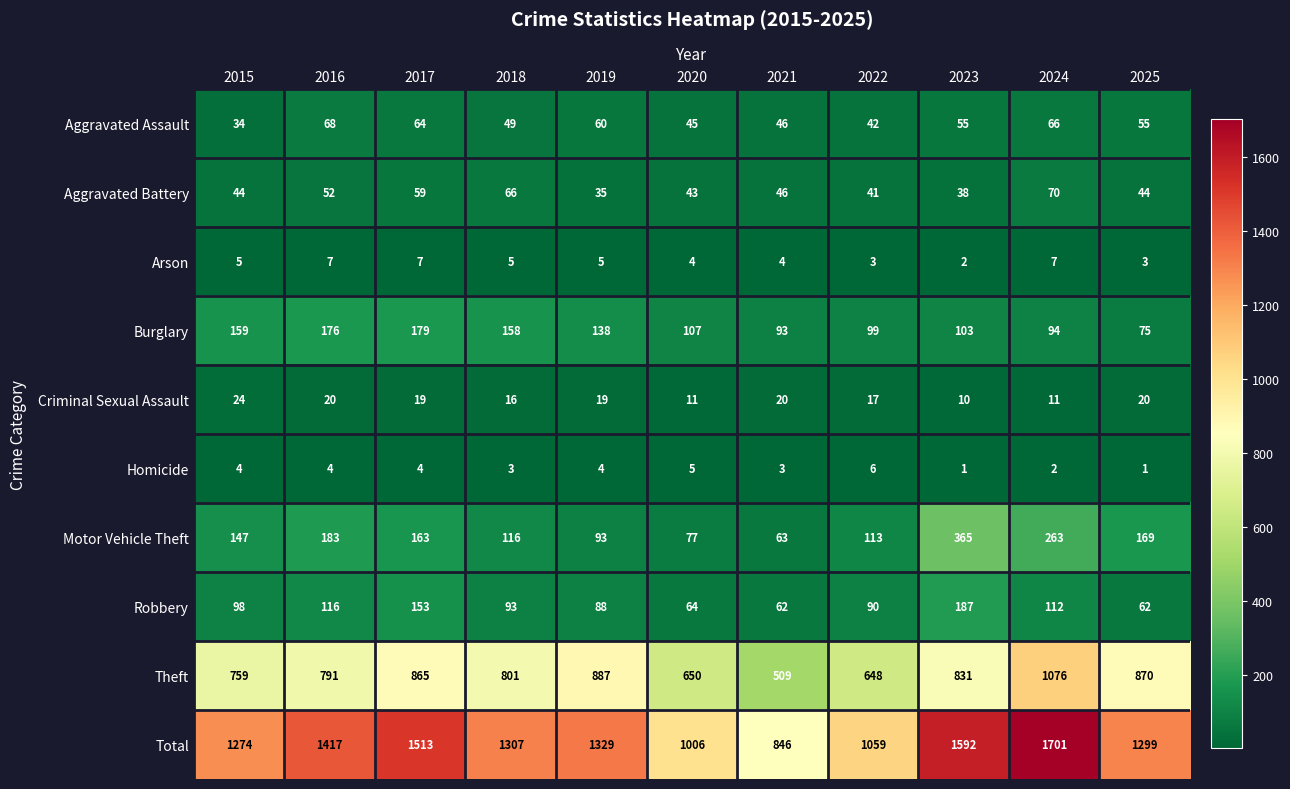

At which label is Criminal Sexual Assault closest to 17?

2022